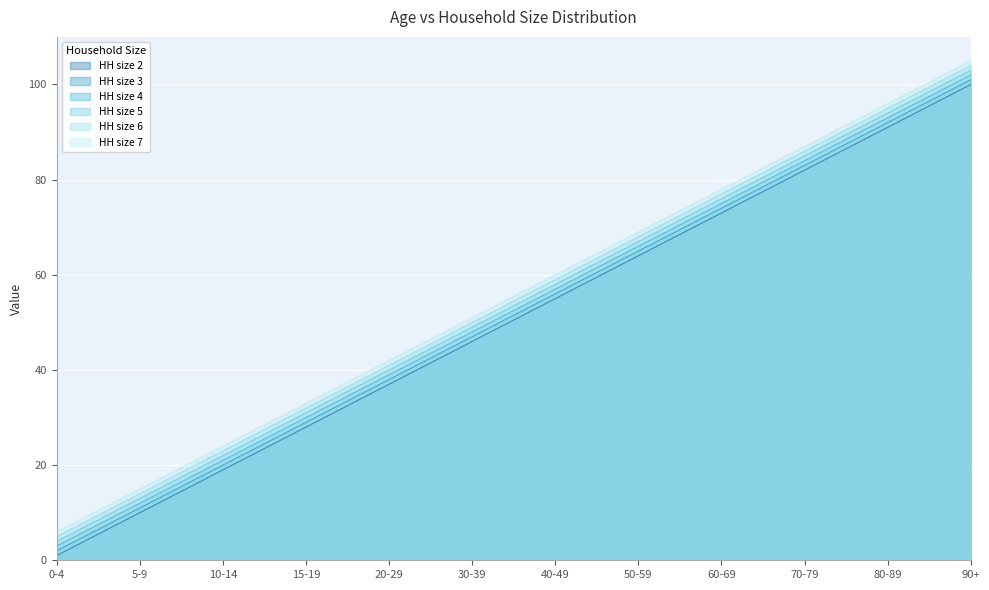

What is the total value across all series at 40-49?

345